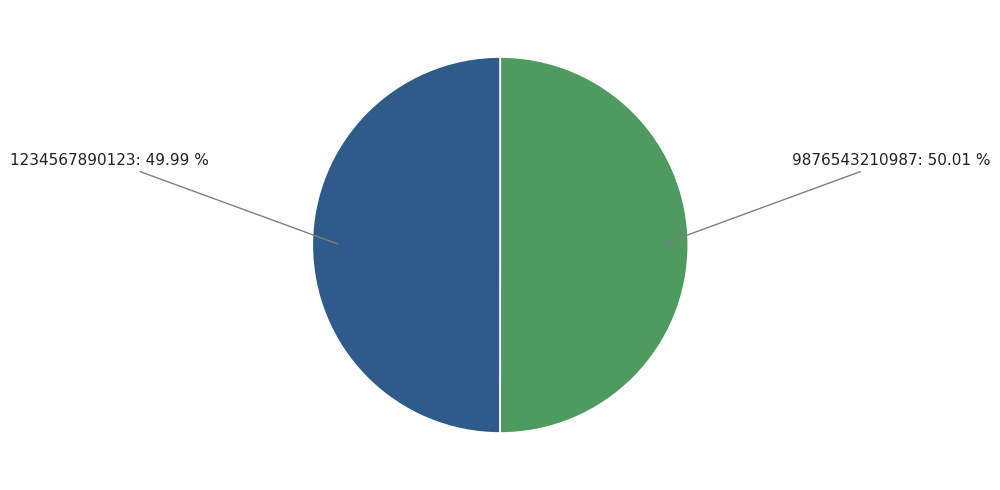

To the nearest percent, what portion does 1234567890123 represent?

50%